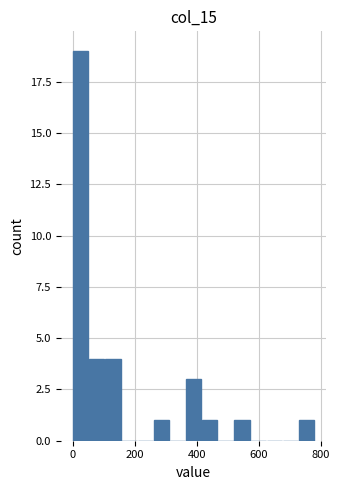

Around what value on the x-axis is the tallest bar? Give the approximate position of its centre, as read against the axis.

20